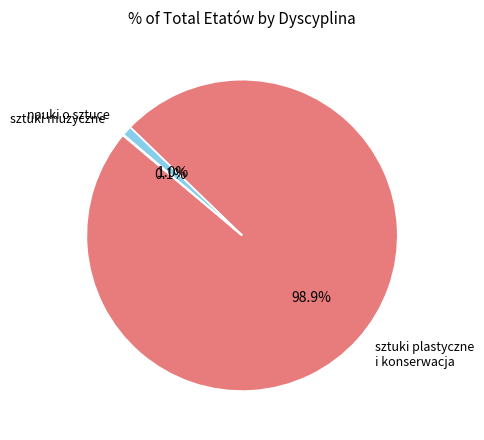

Which has a higher value, nauki o sztuce or sztuki plastyczne i konserwacja?

sztuki plastyczne i konserwacja